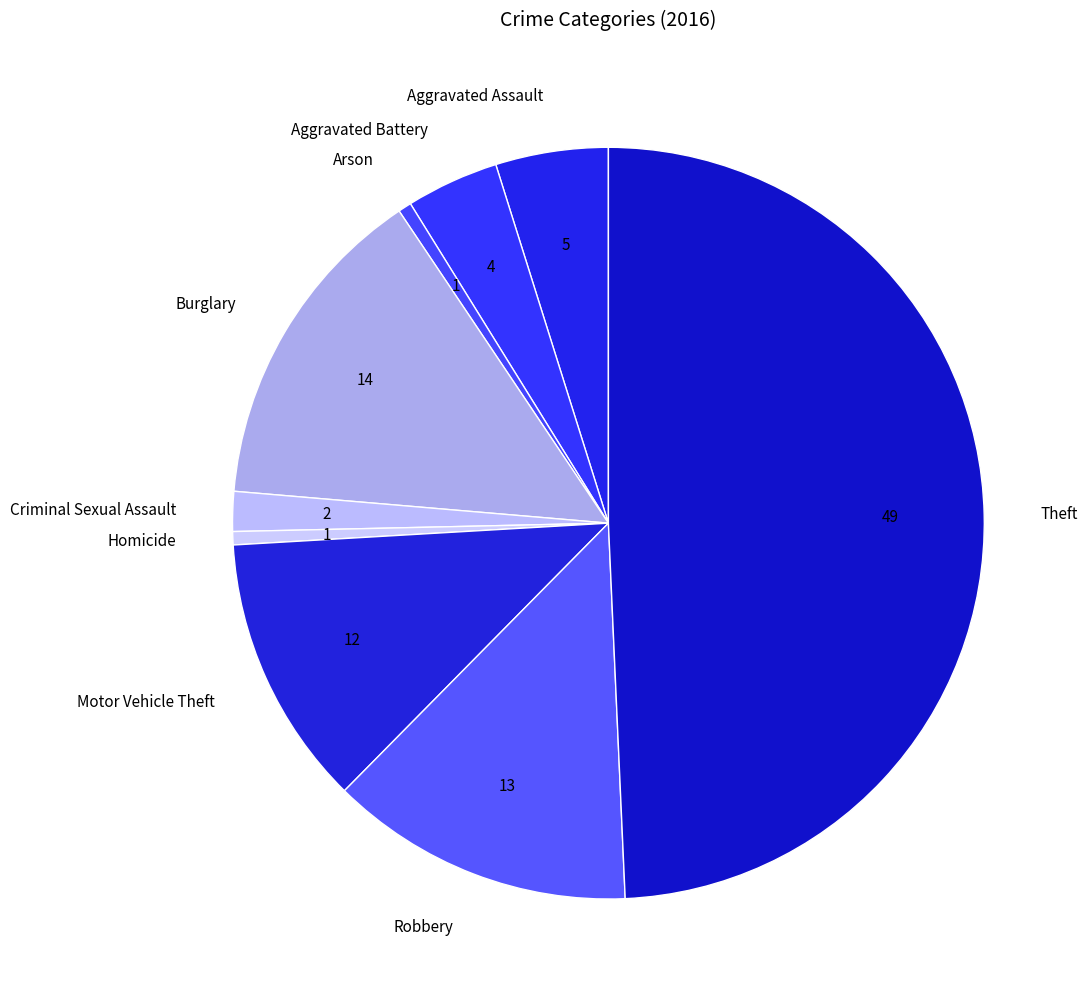

Do Homicide and Aggravated Assault together represent more than half of the pie?

No